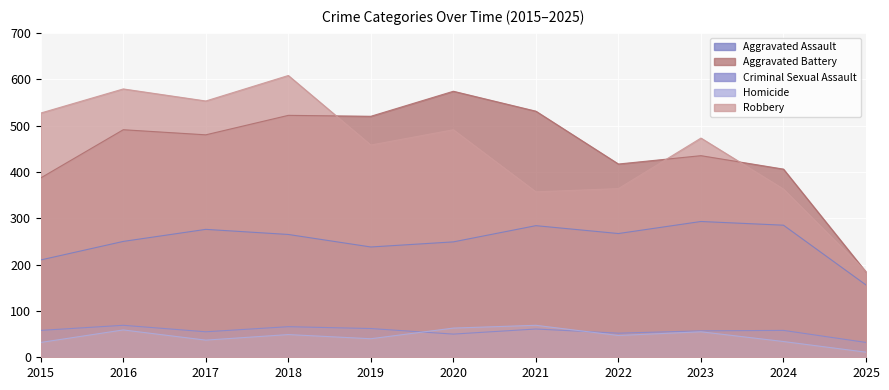

Rank the categories by Aggravated Assault value from highest to lowest.

2023, 2024, 2021, 2017, 2022, 2018, 2016, 2020, 2019, 2015, 2025